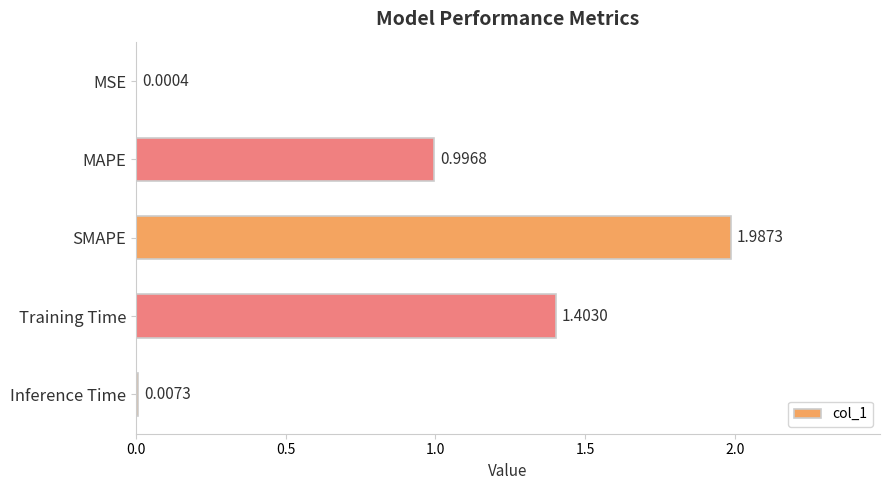

How many categories are shown in the chart?

5